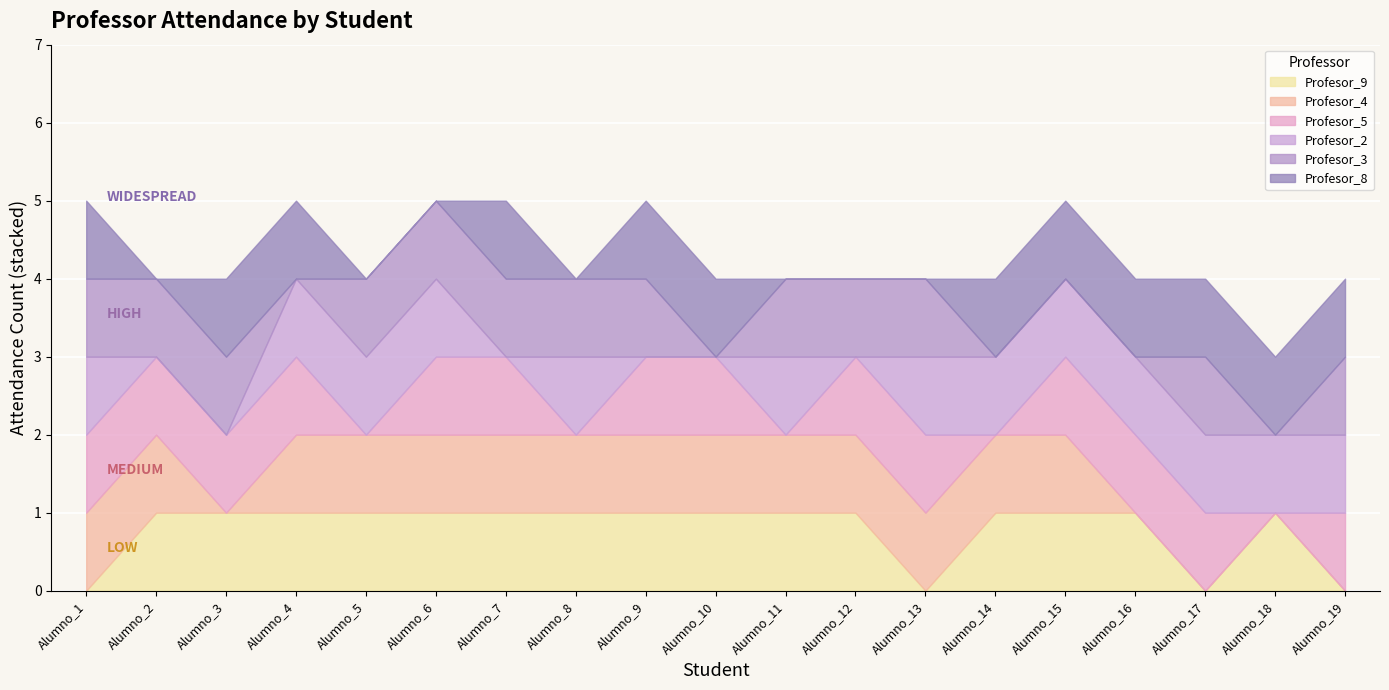

What is the average value of the Profesor_9 series?

1